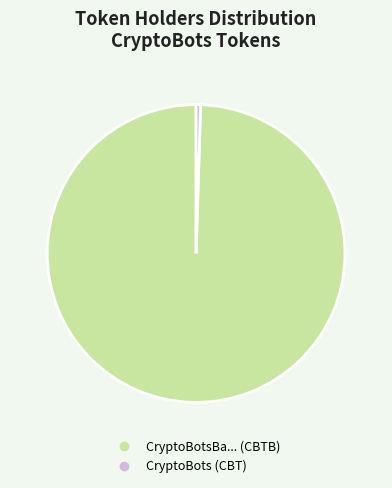

Is the sum of CryptoBotsBa... (CBTB) and CryptoBots (CBT) greater than half?

Yes